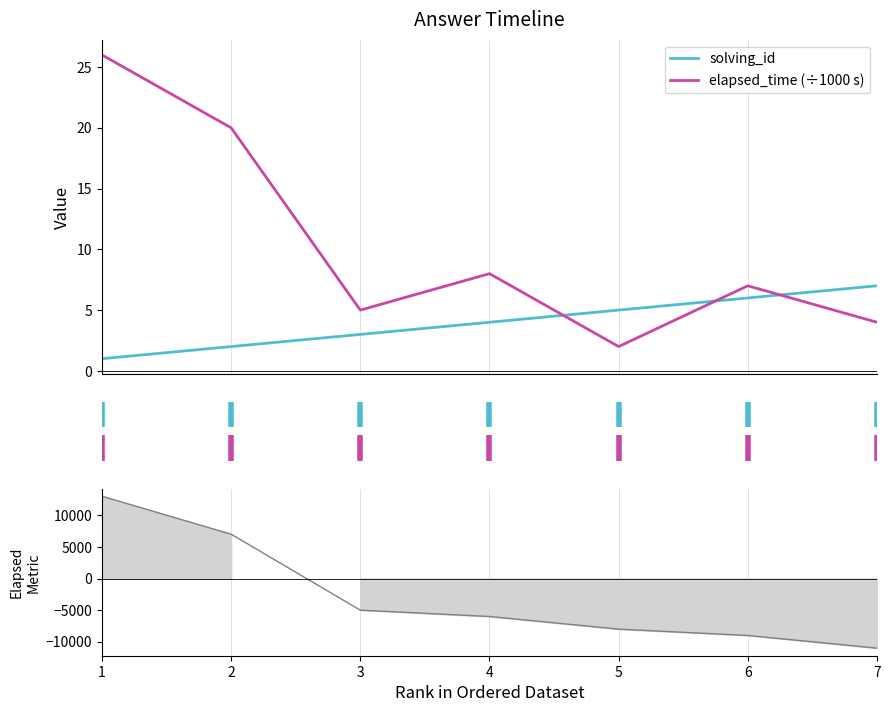

What is the sum of all elapsed_time (÷1000 s) values?

72